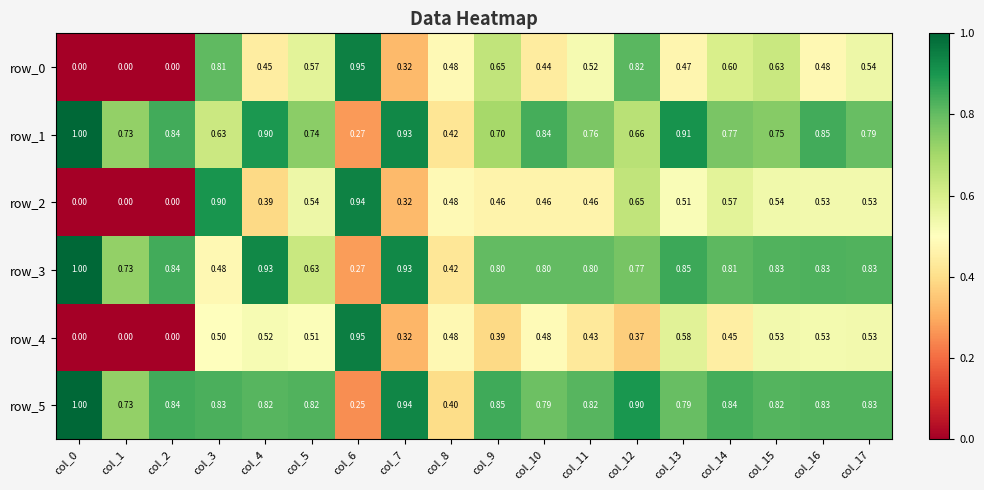

Is the value of row_4 at col_15 greater than the value of row_0 at col_1?

Yes